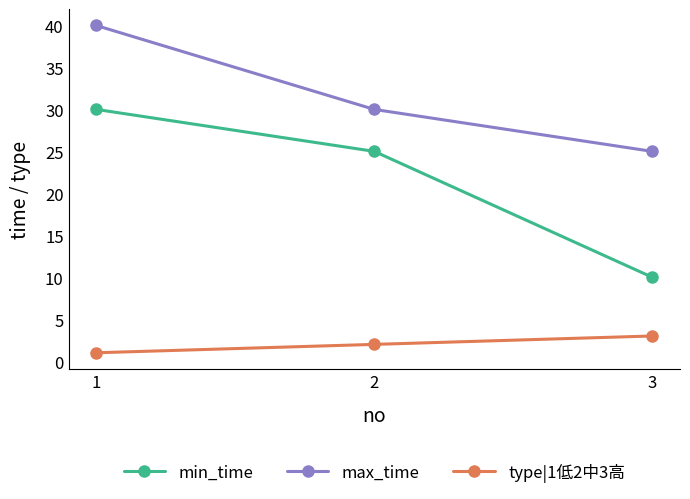

What is the value of the max_time point at the 1st from the left?

40